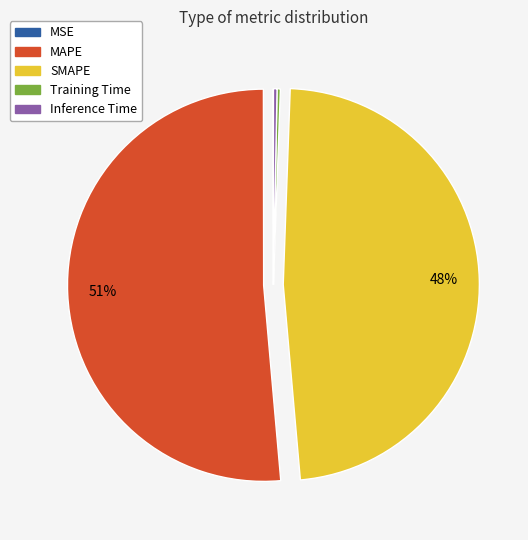

Which category has the biggest portion of the pie?

MAPE